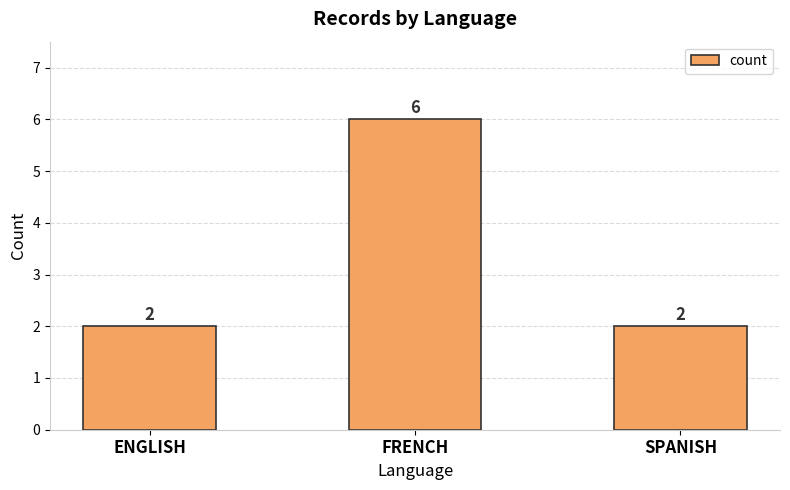

What is the value of the 3rd bar from the left?

2